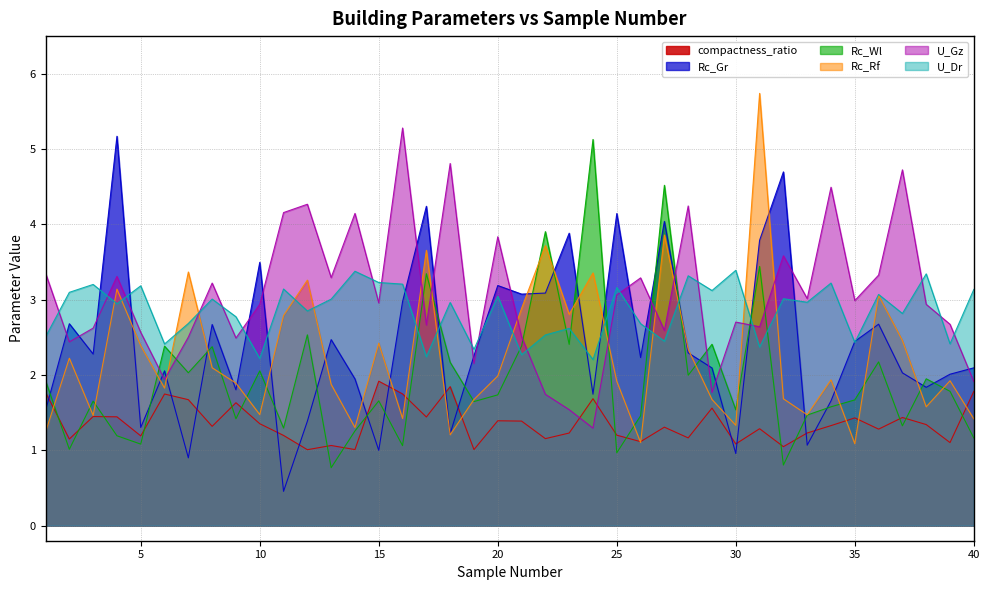

What is the difference between the maximum and minimum values in the compactness_ratio series?

0.9